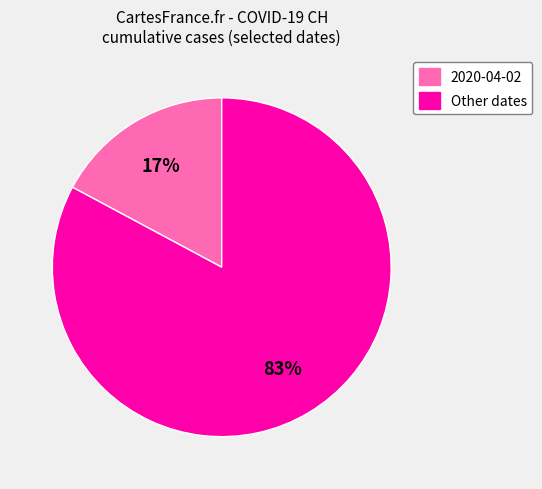

Combined, do Other dates and 2020-04-02 account for over 50%?

Yes